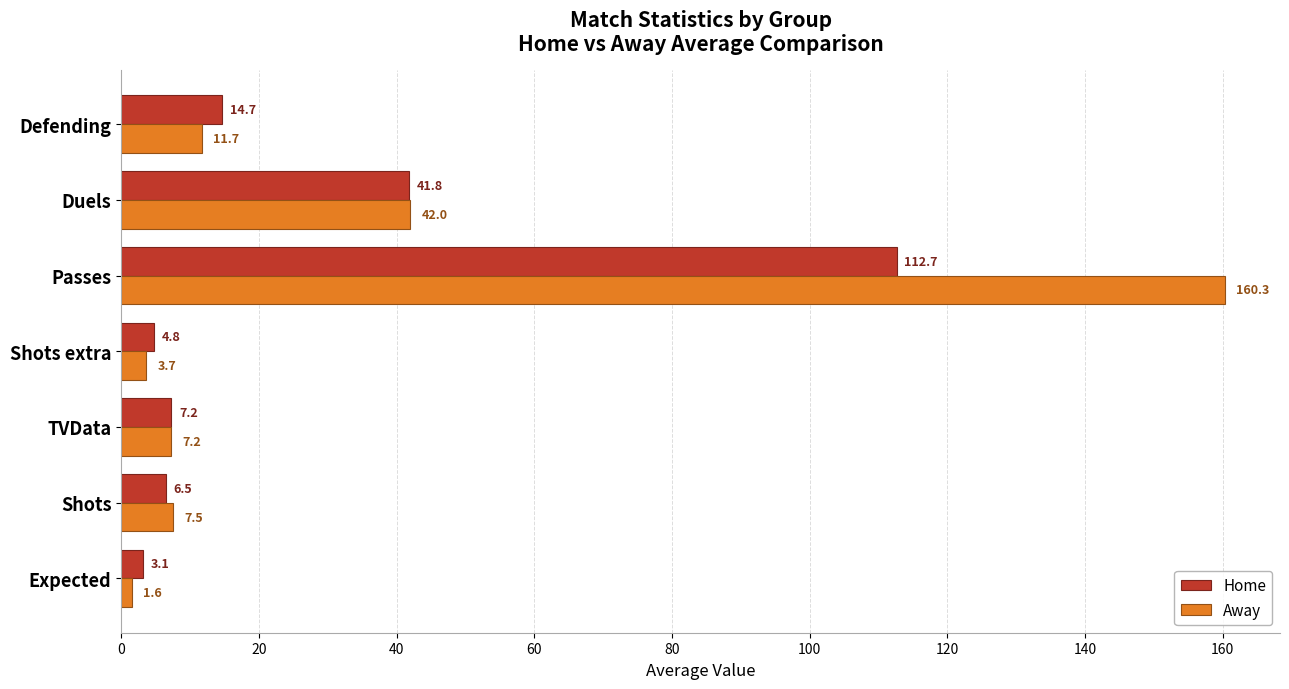

At which label does Away reach its peak?

Passes